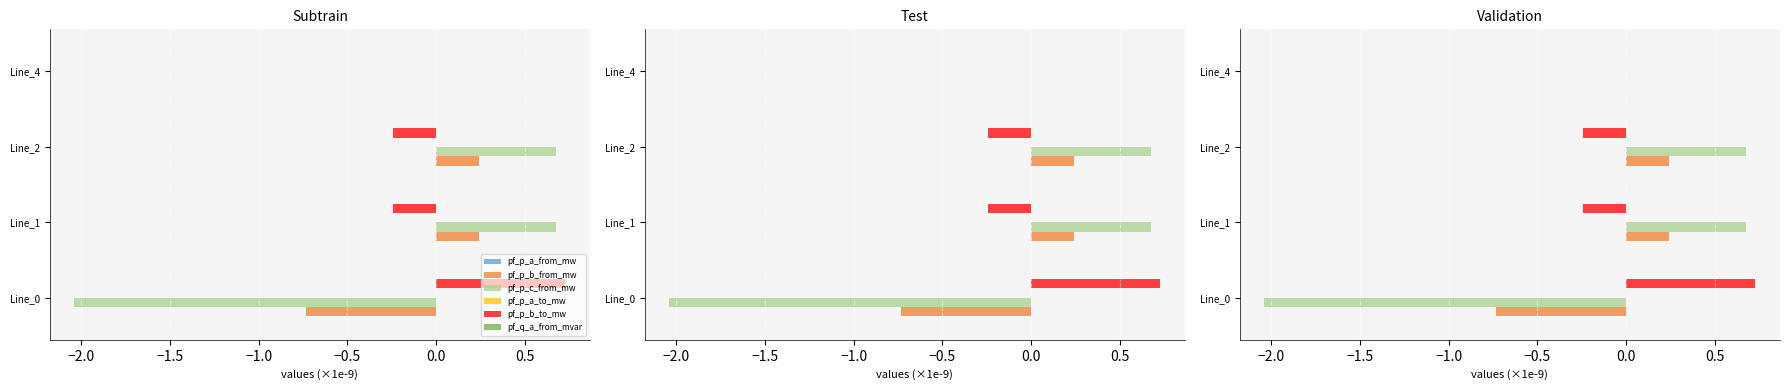

List the series in order of their peak value, lowest first.

pf_q_a_from_mvar, pf_p_a_from_mw, pf_p_a_to_mw, pf_p_b_from_mw, pf_p_c_from_mw, pf_p_b_to_mw